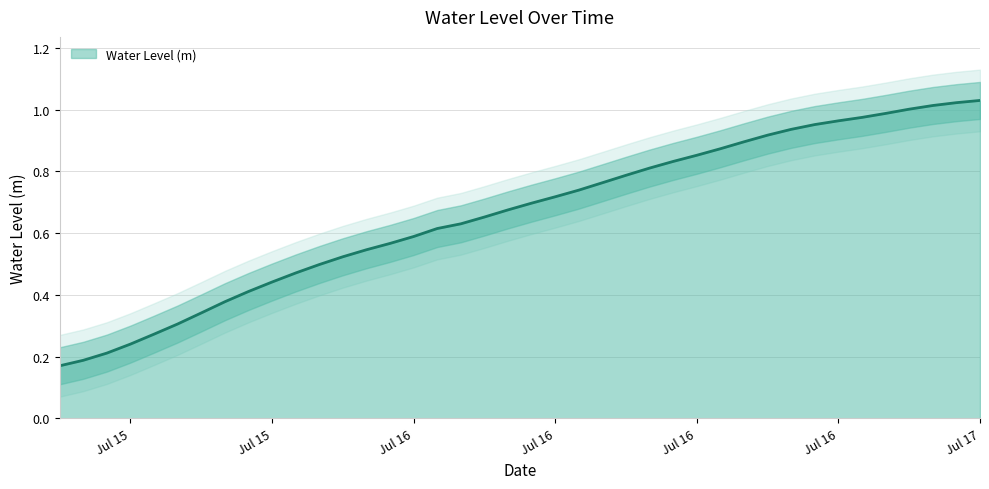

What is the difference between the maximum and minimum values?

0.9